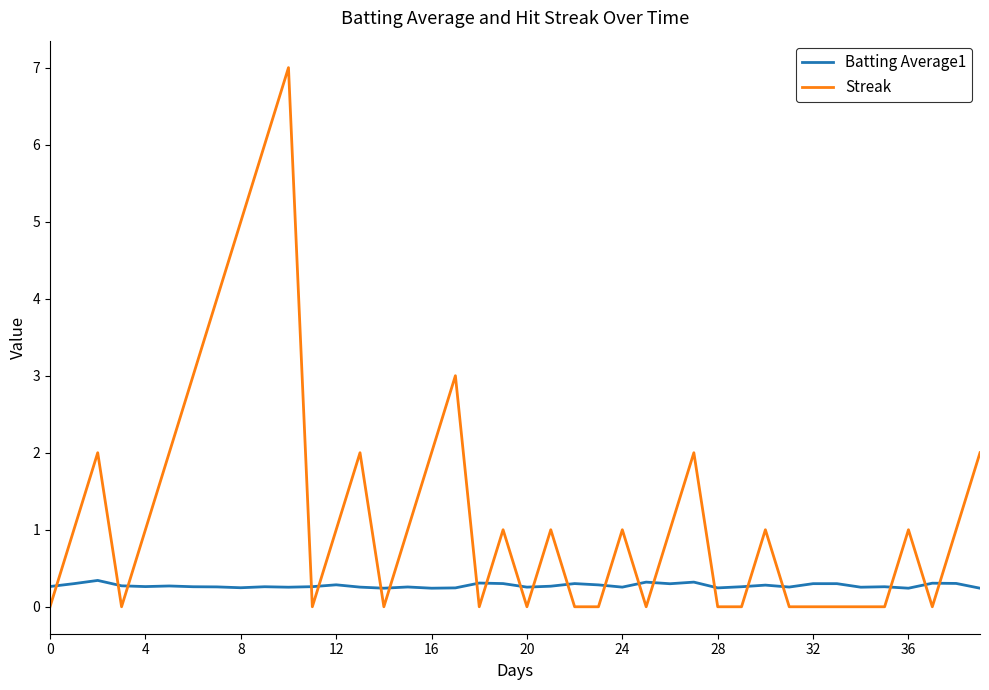

True or false: Batting Average1 and Streak cross at least once.

True